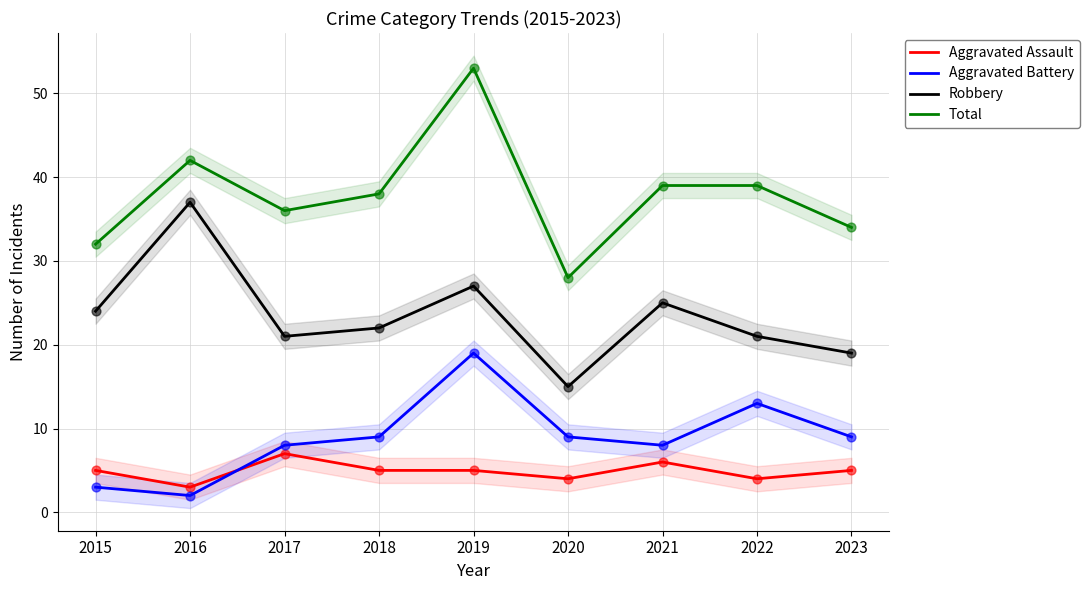

What is the total value across all series at 2023?

67